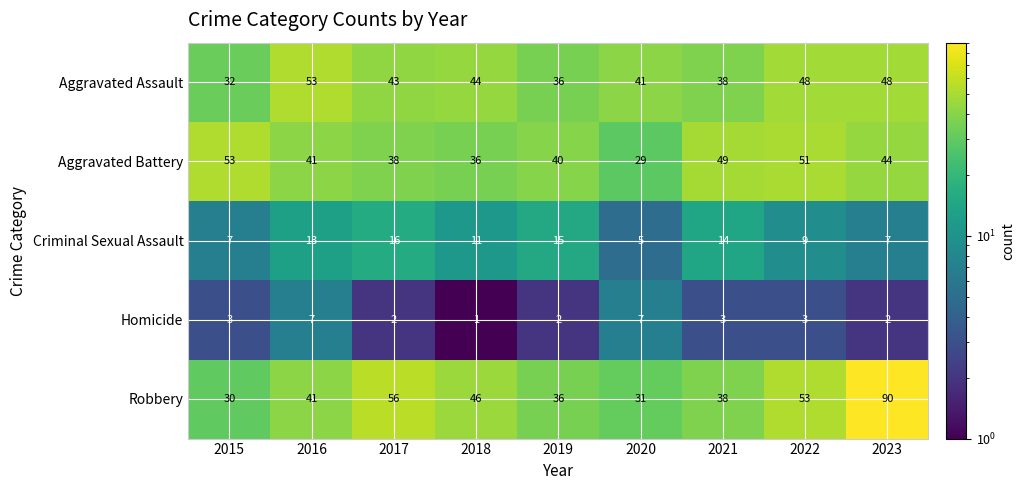

What is the difference between the maximum and minimum values in the Homicide series?

6